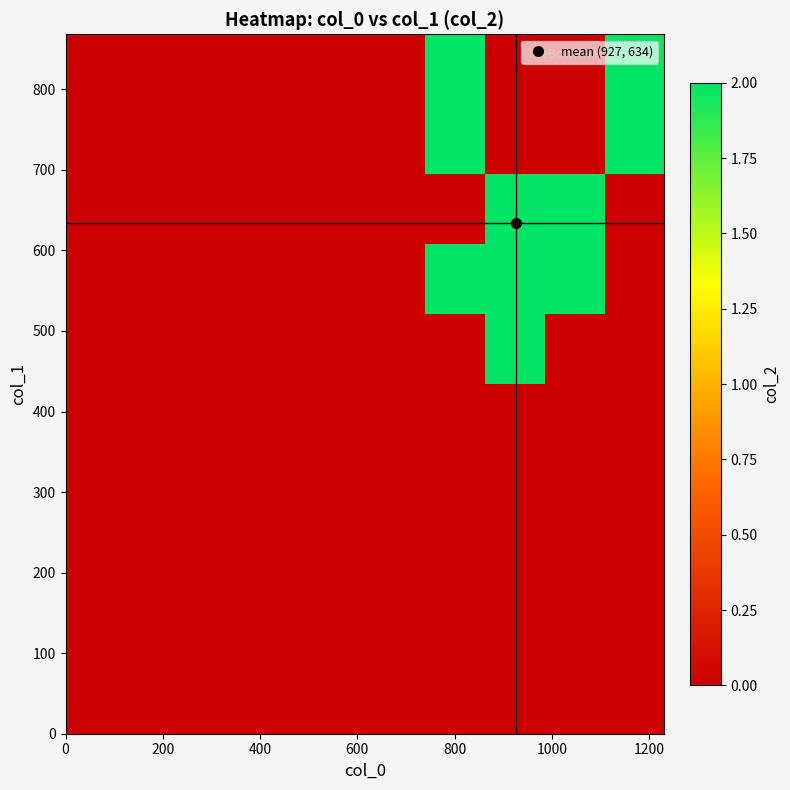

At how many categories does at least one series exceed 1?

4